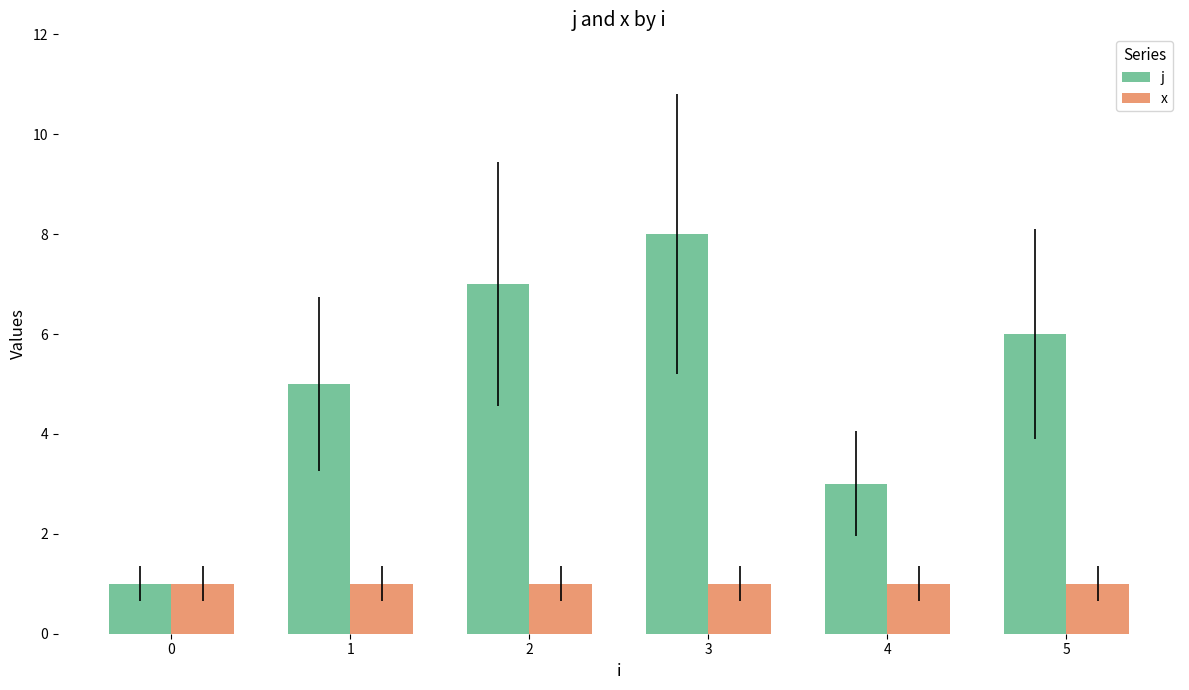

True or false: j has a value of 10 at 2.

False